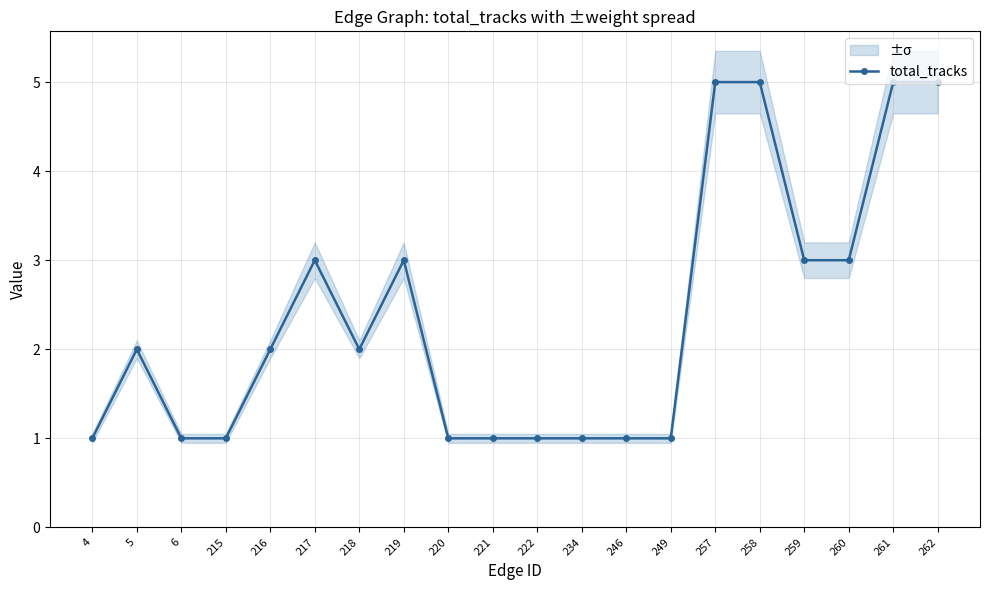

Which label corresponds to the largest value in the chart?

257